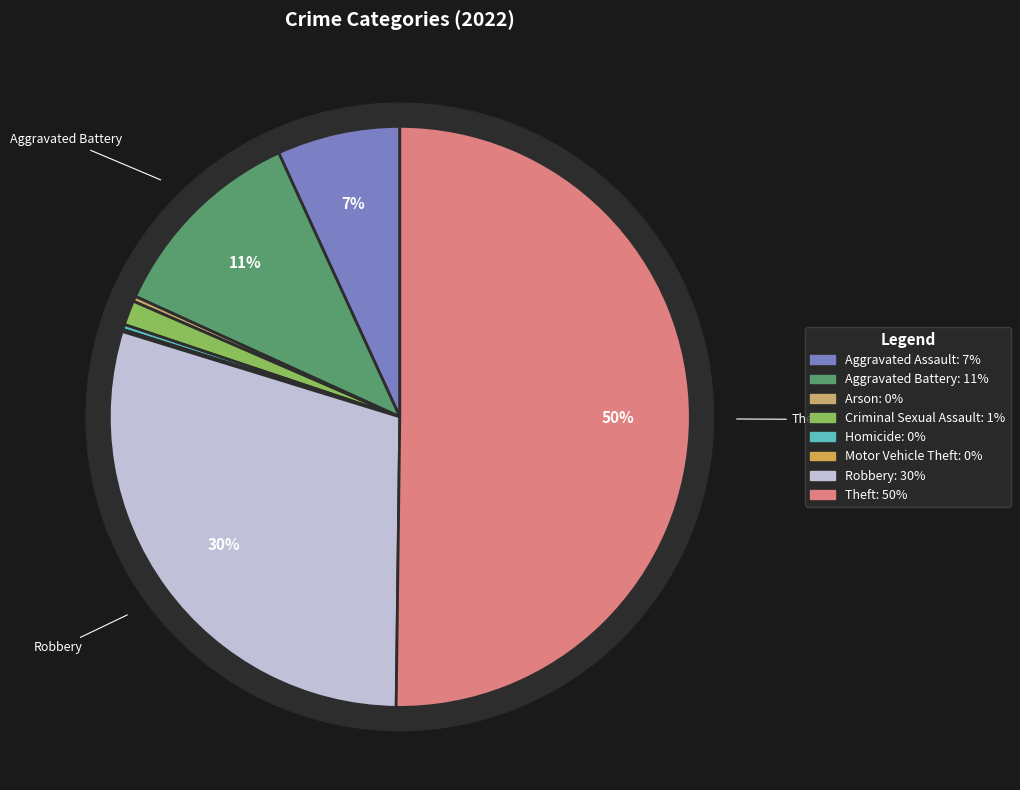

What portion of the pie excludes Robbery?

70.5%